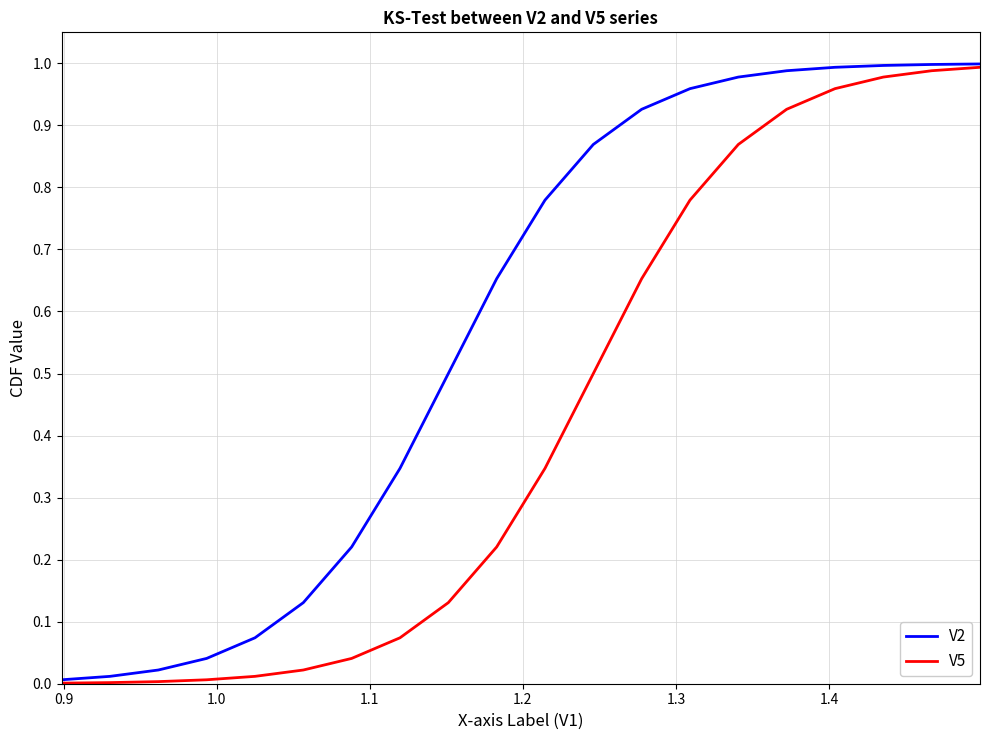

Which series has the largest total across all categories?

V2